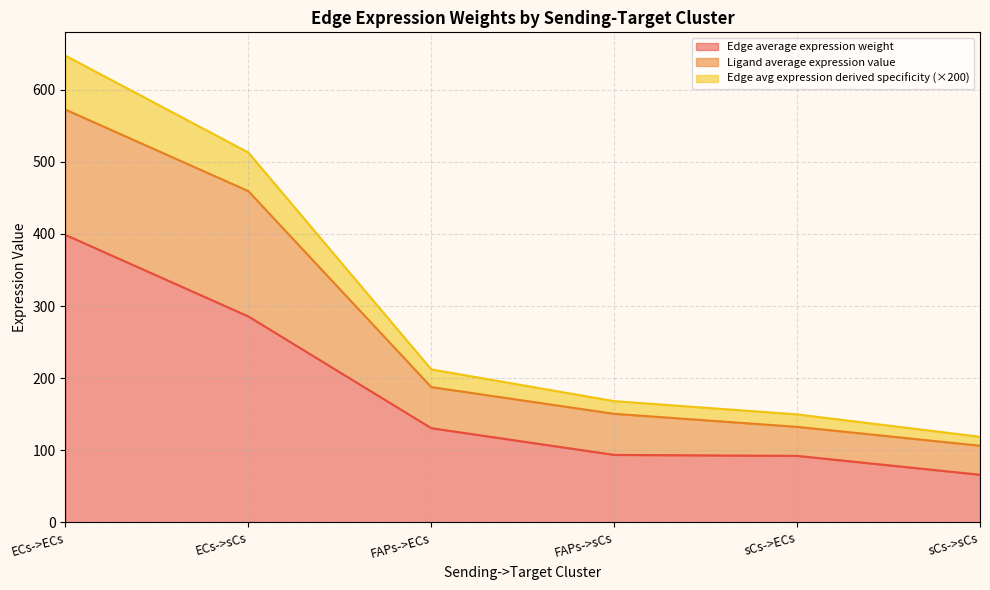

Where is Edge total expression weight nearest to the value 382?

ECs->sCs